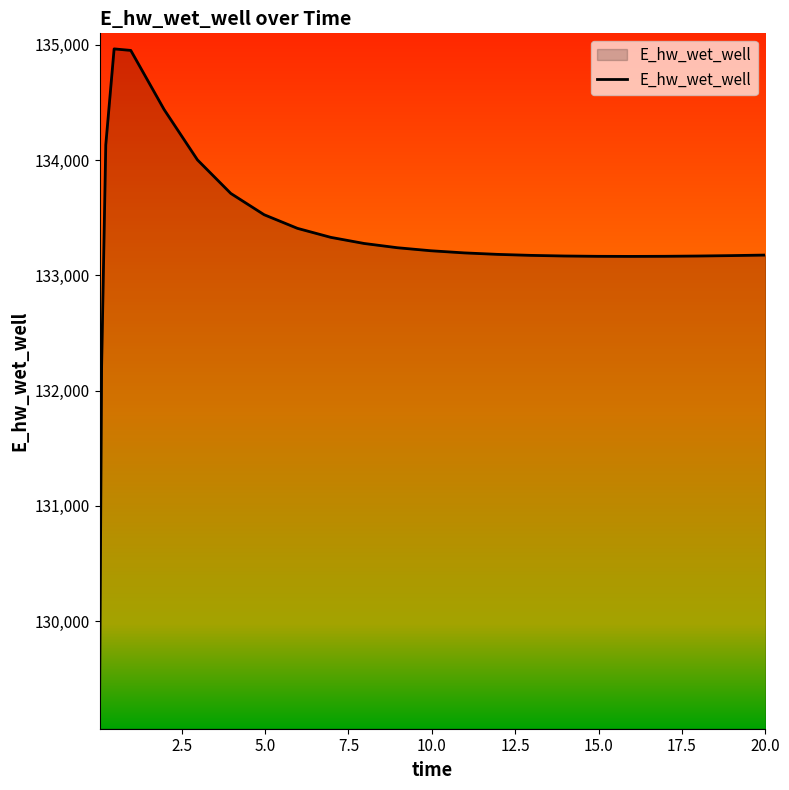

What is the greatest value displayed?

134965.7